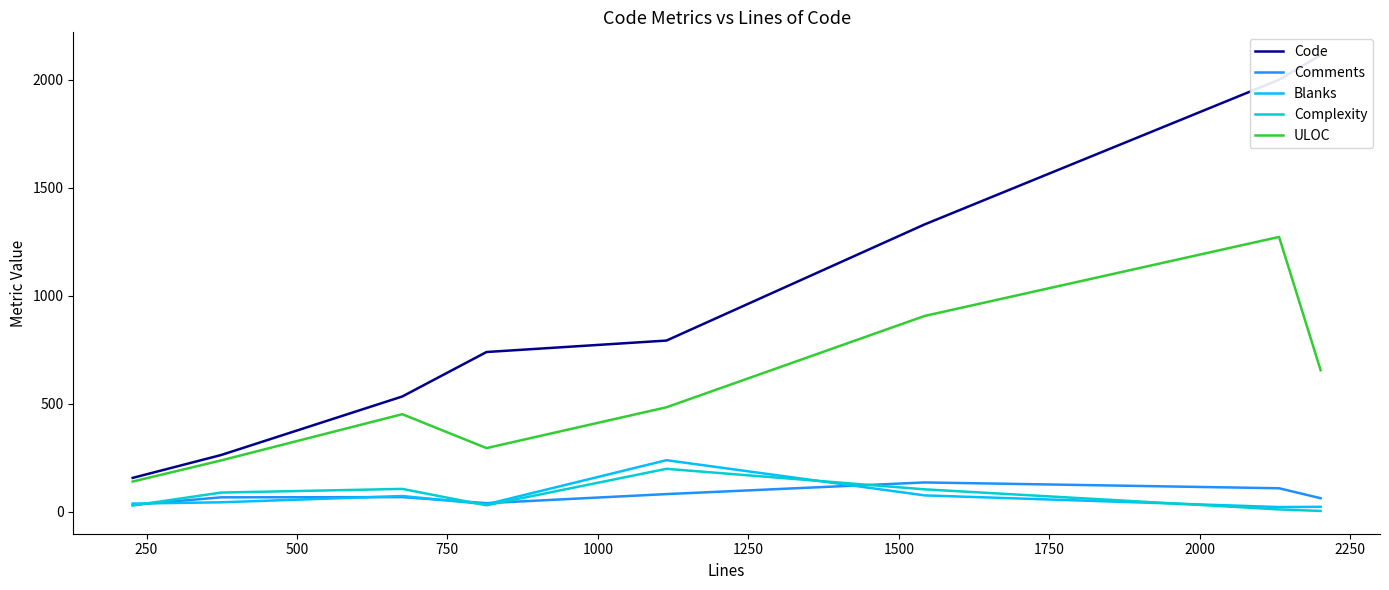

How many interior local peaks does the Blanks series have?

2